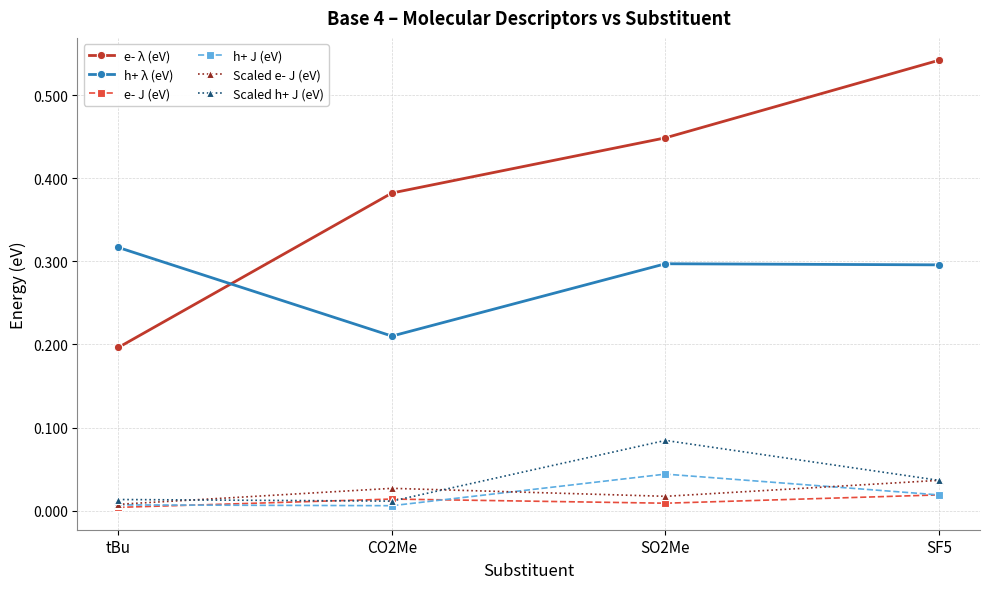

Is the value of Scaled e- J (eV) at SF5 greater than the value of h+ λ (eV) at tBu?

No